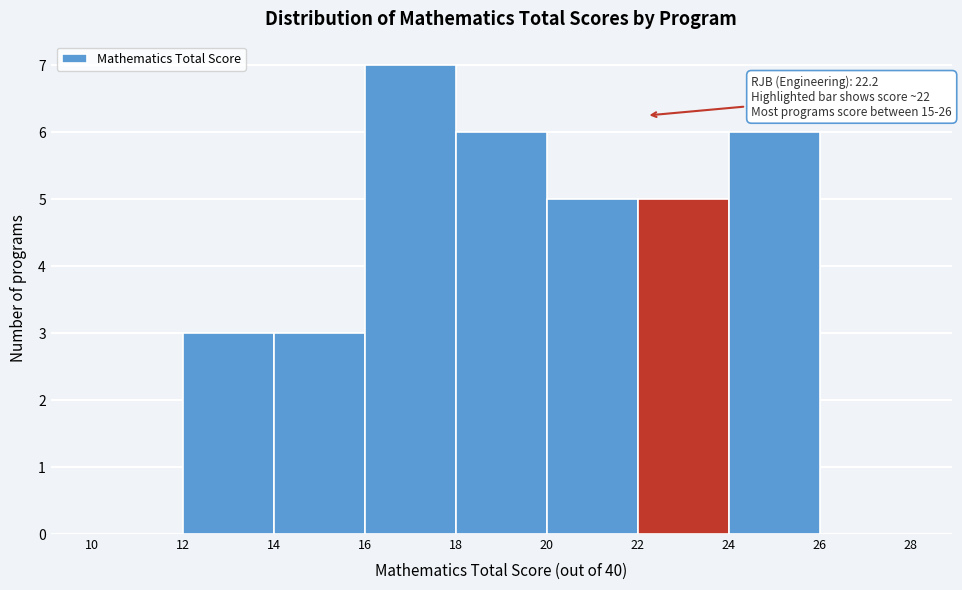

Over which range of the x-axis is the bar tallest?

16 to 18